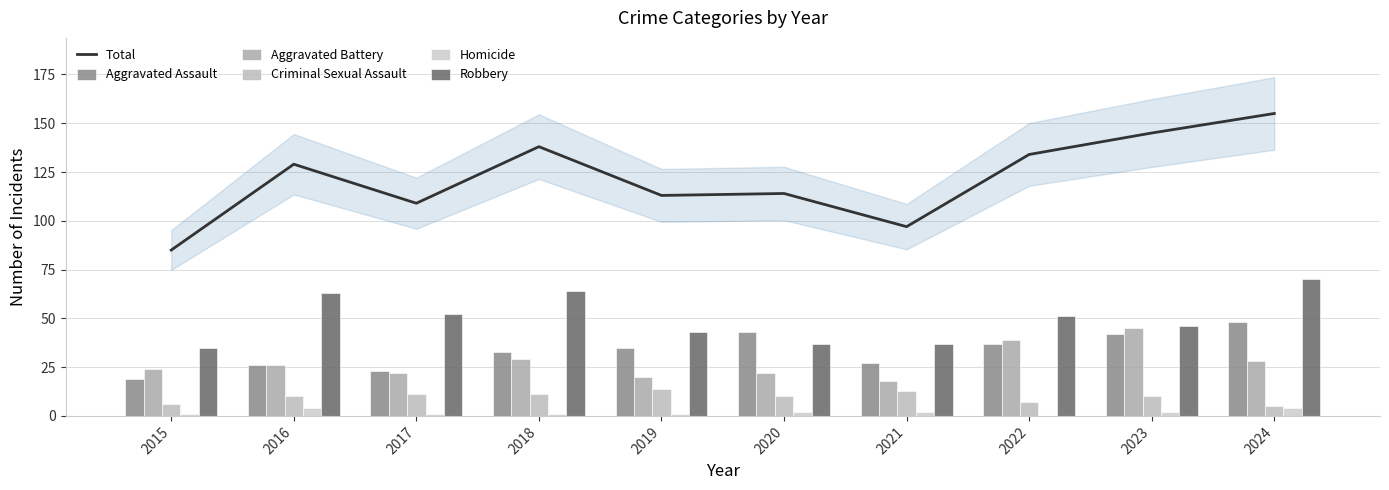

What is the sum of all Homicide values?

18